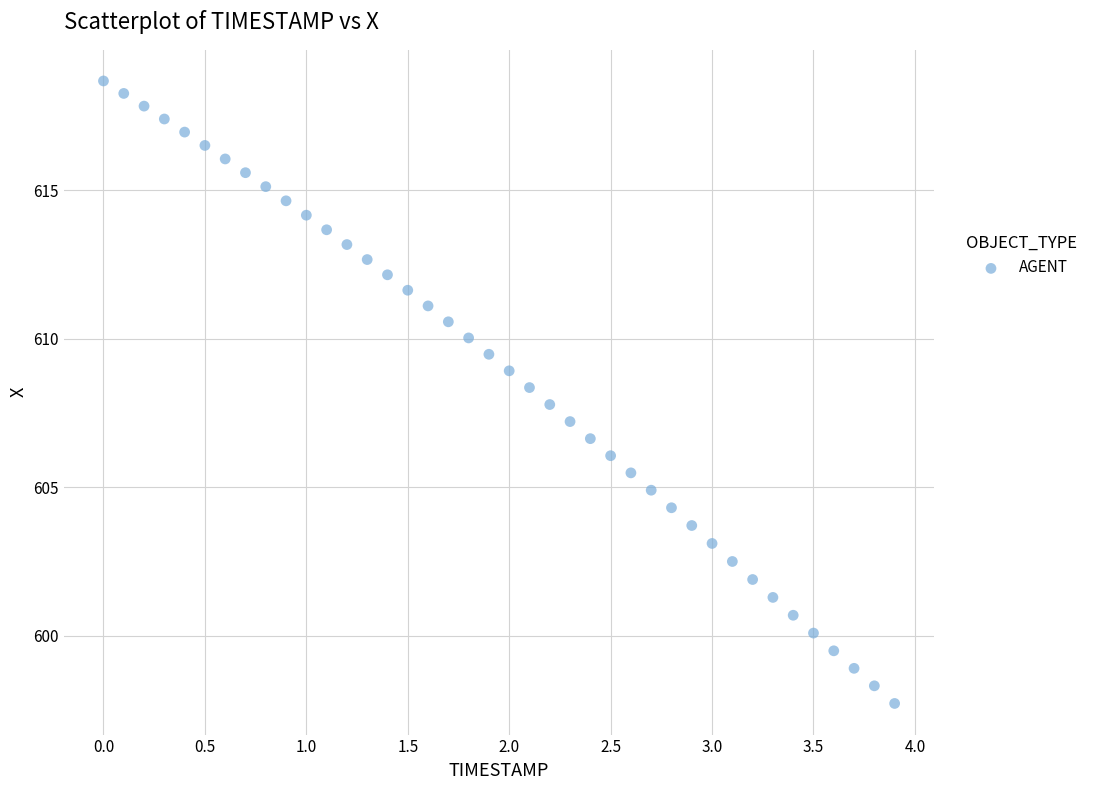

What is the range of Y values (max minus min)?

21.0